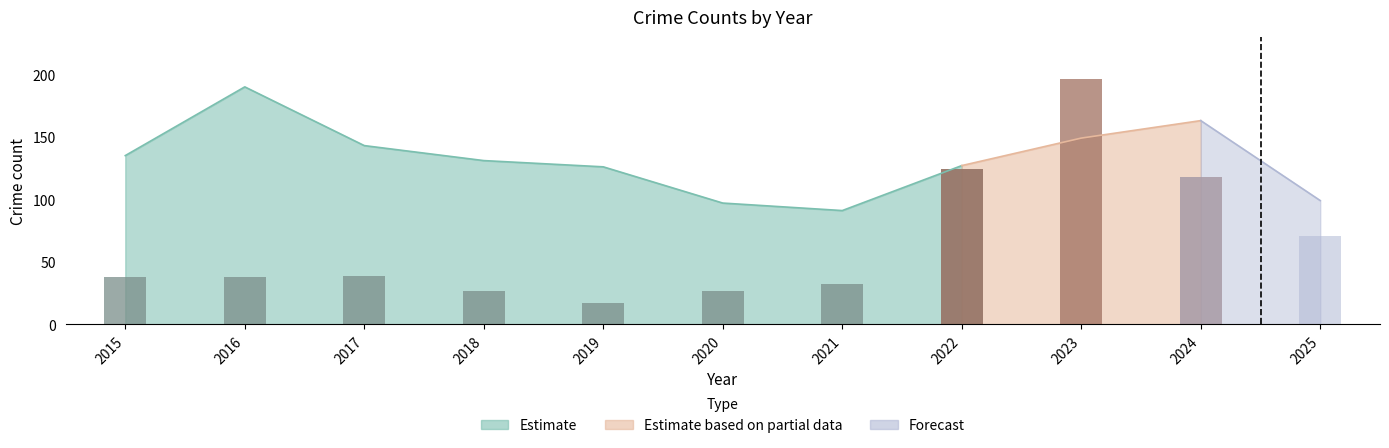

Are the bars horizontal?

No